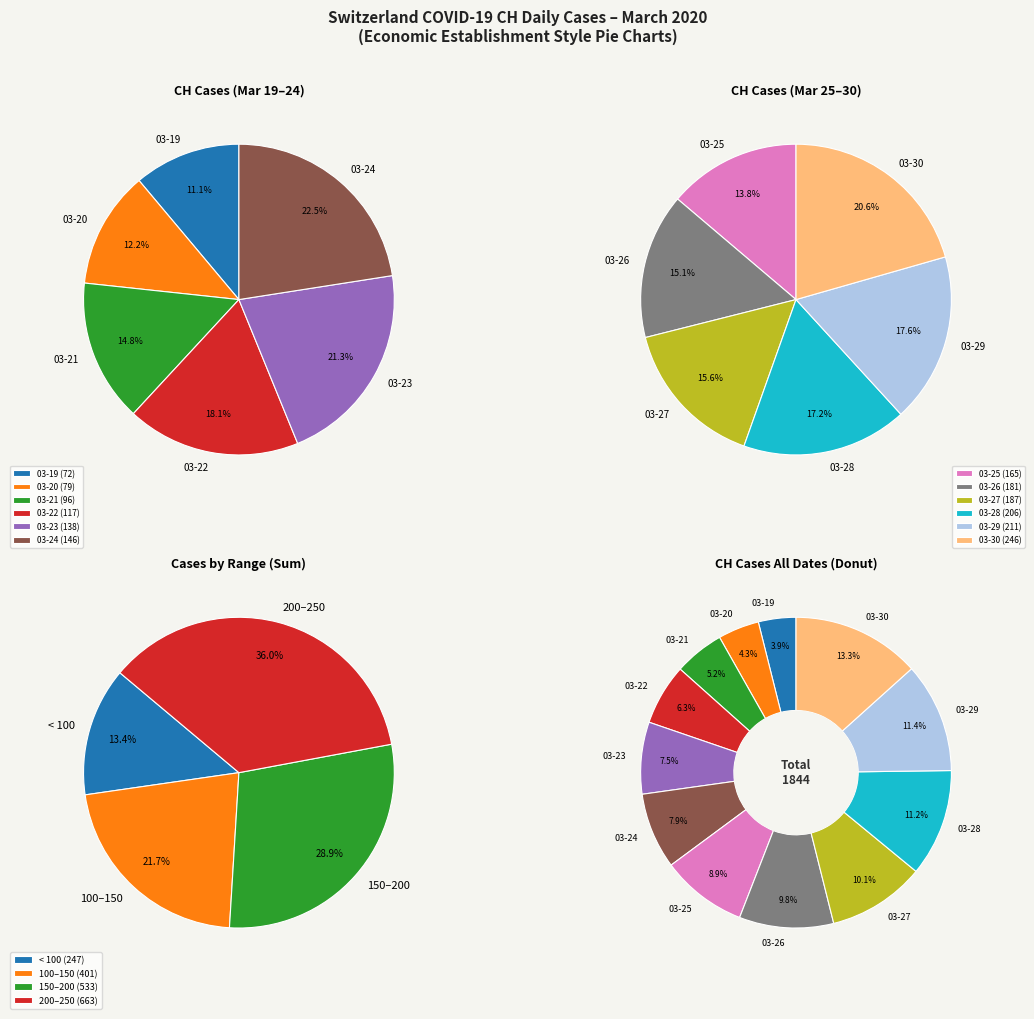

Does any single category account for the majority?

No